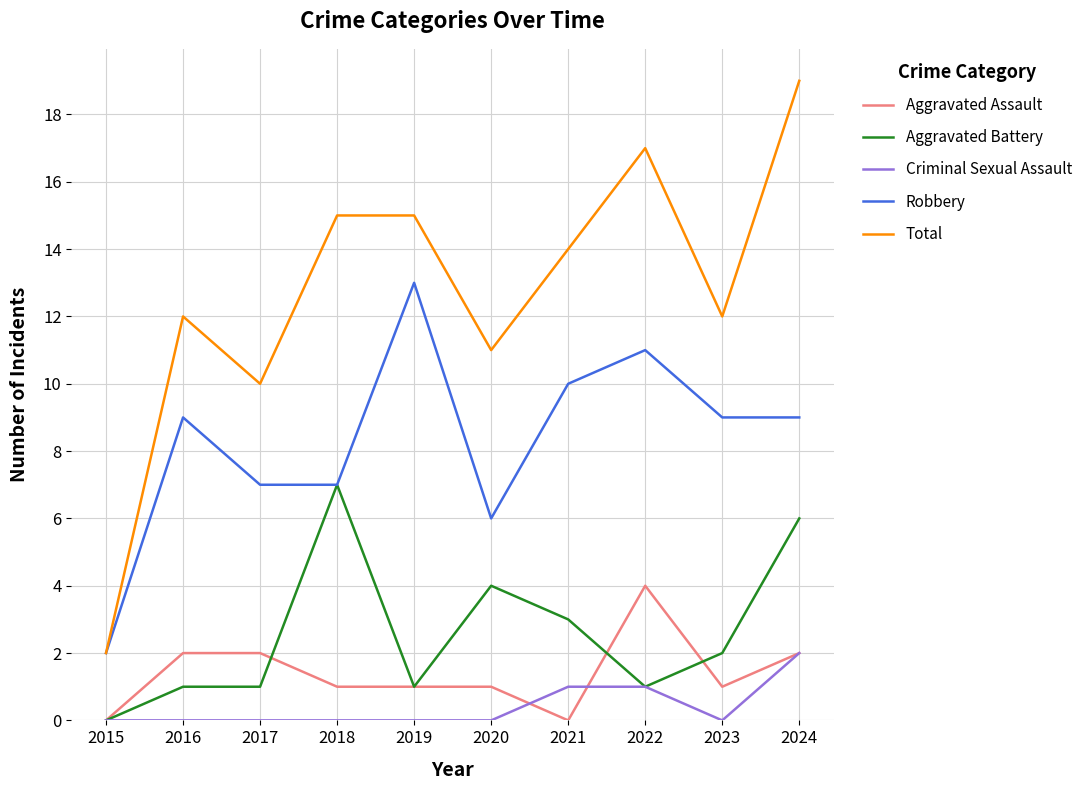

True or false: Aggravated Battery has a value of 2 at 2021.

False